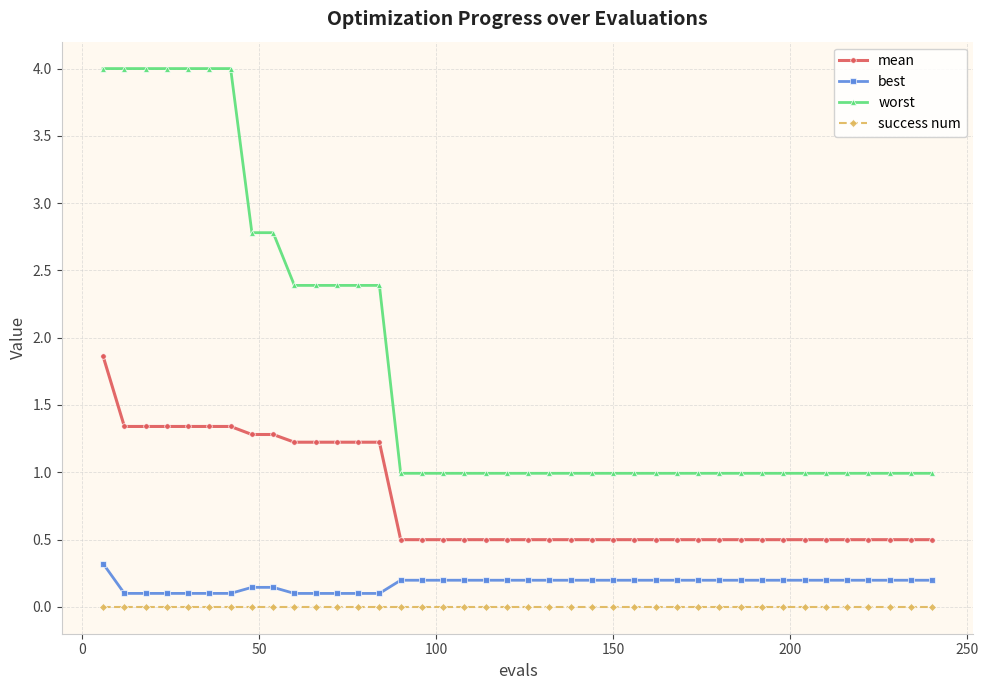

What is the sum of all mean values?

31.6